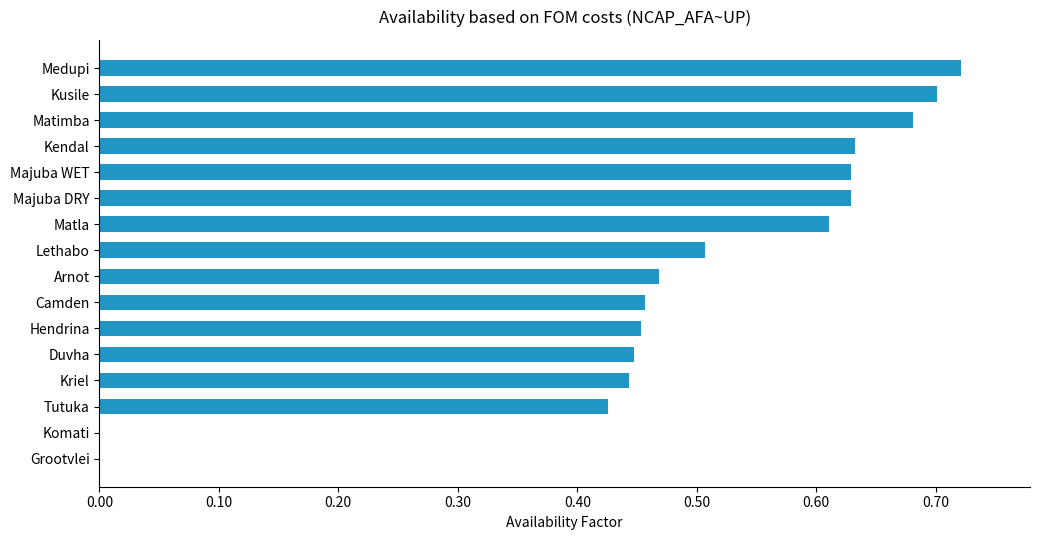

At which category does the chart reach its peak across all series?

Medupi